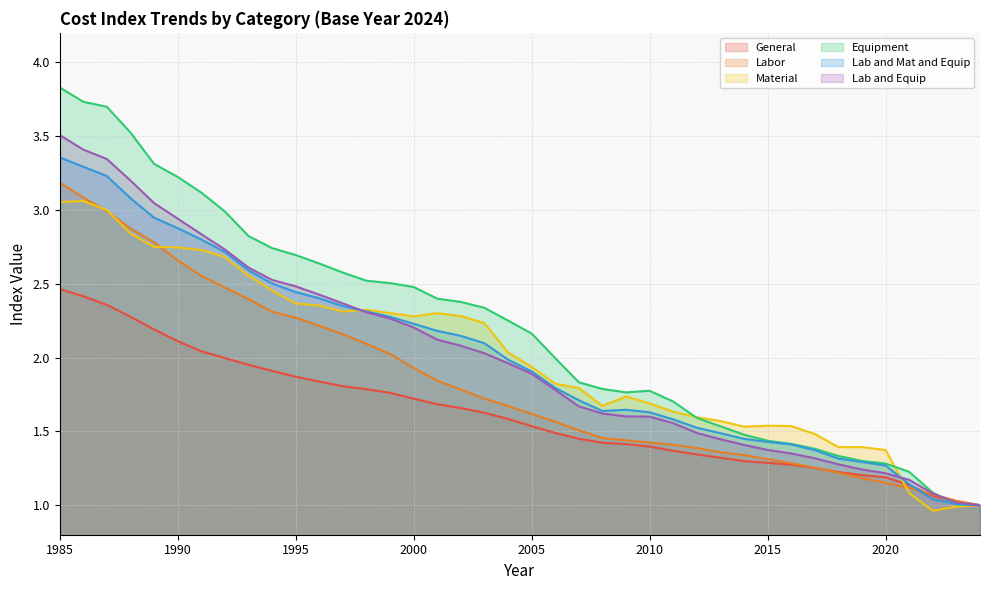

Does the chart display data point markers on the line(s)?

No